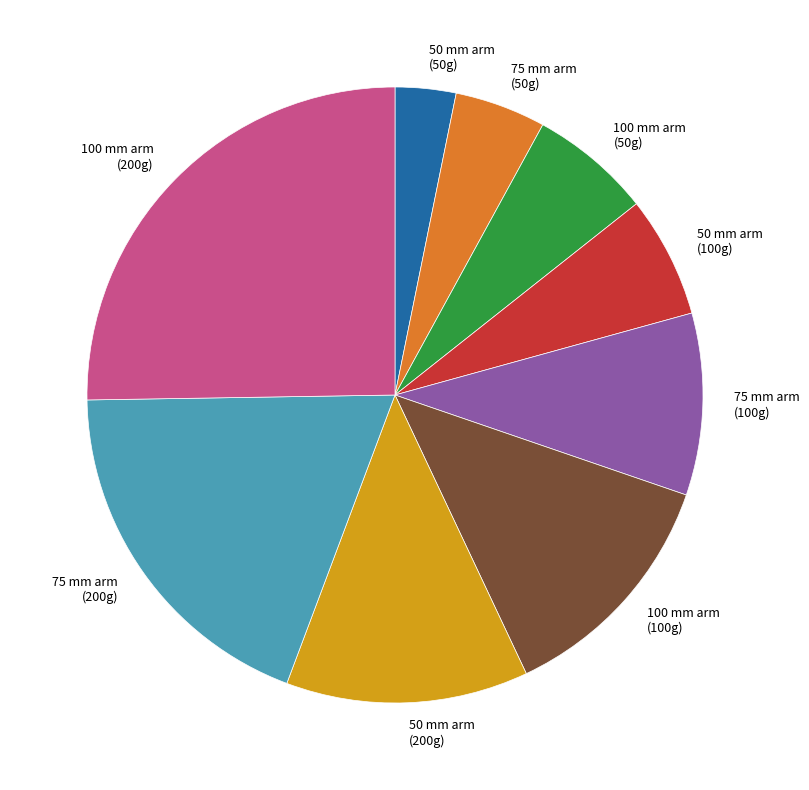

Is 100 mm arm (50g) the majority of the pie?

No